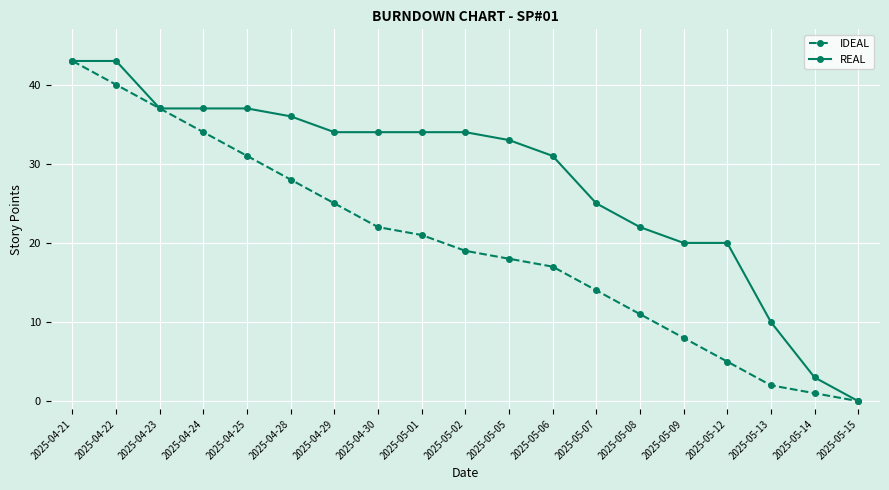

True or false: IDEAL has more than 0 points higher than both neighbors.

False